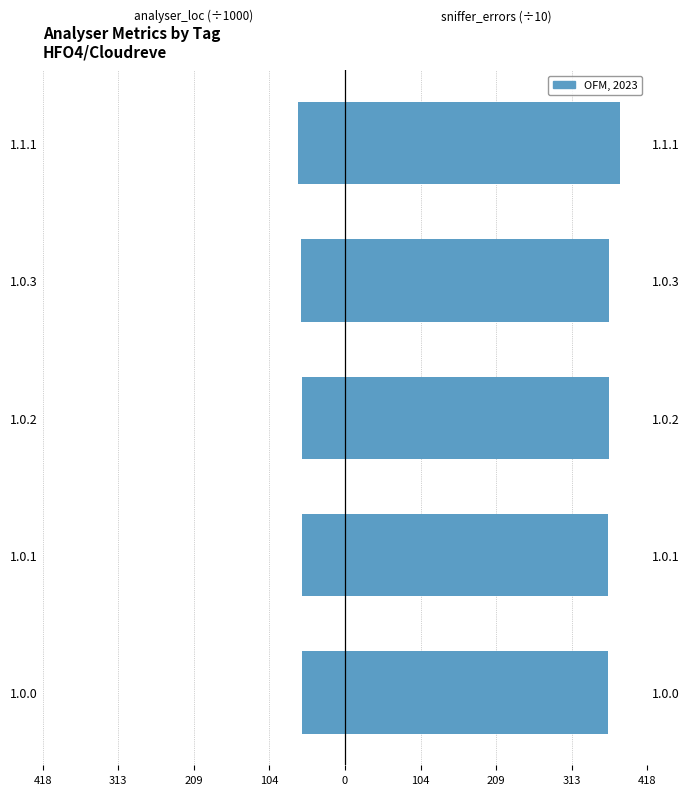

Is the value of sniffer_errors (÷10) at 1.0.0 greater than the value of analyser_loc (÷1000) at 1.0.3?

Yes